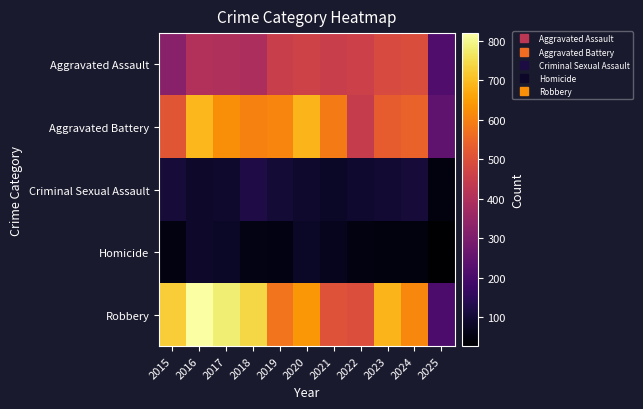

Reading right to left, what are all the values shown in this chart?

Aggravated Assault: 2025=213	2024=492	2023=486	2022=458	2021=452	2020=466	2019=452	2018=392	2017=396	2016=402	2015=323
Aggravated Battery: 2025=241	2024=543	2023=529	2022=446	2021=587	2020=686	2019=608	2018=600	2017=623	2016=691	2015=515
Criminal Sexual Assault: 2025=48	2024=106	2023=98	2022=93	2021=80	2020=89	2019=102	2018=123	2017=91	2016=87	2015=105
Homicide: 2025=27	2024=48	2023=48	2022=50	2021=69	2020=81	2019=53	2018=56	2017=82	2016=87	2015=50
Robbery: 2025=205	2024=610	2023=687	2022=495	2021=506	2020=637	2019=577	2018=741	2017=780	2016=819	2015=726